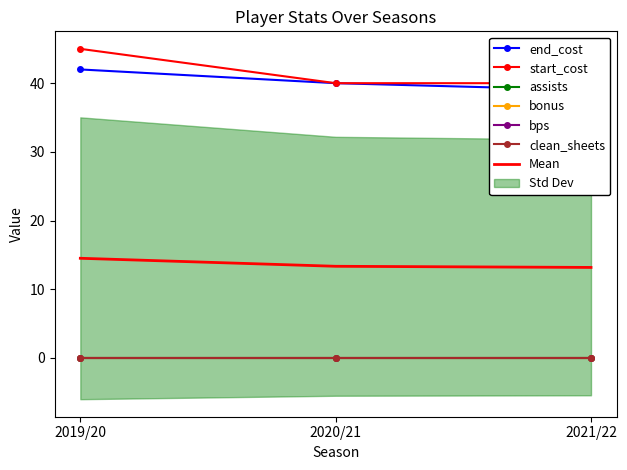

What are all the series names shown in the legend?

end_cost, start_cost, assists, bonus, bps, clean_sheets